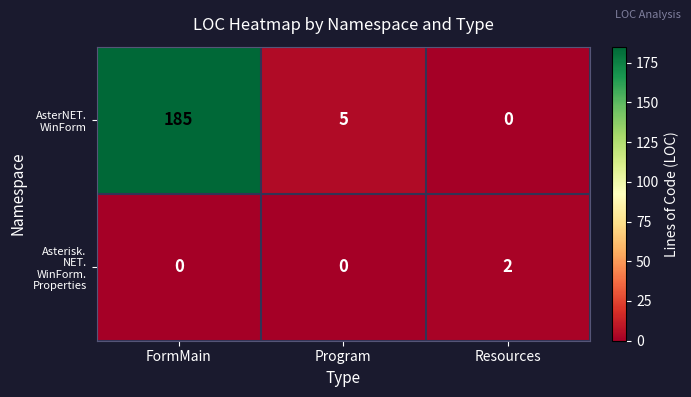

What is the total value across all series at Program?

5